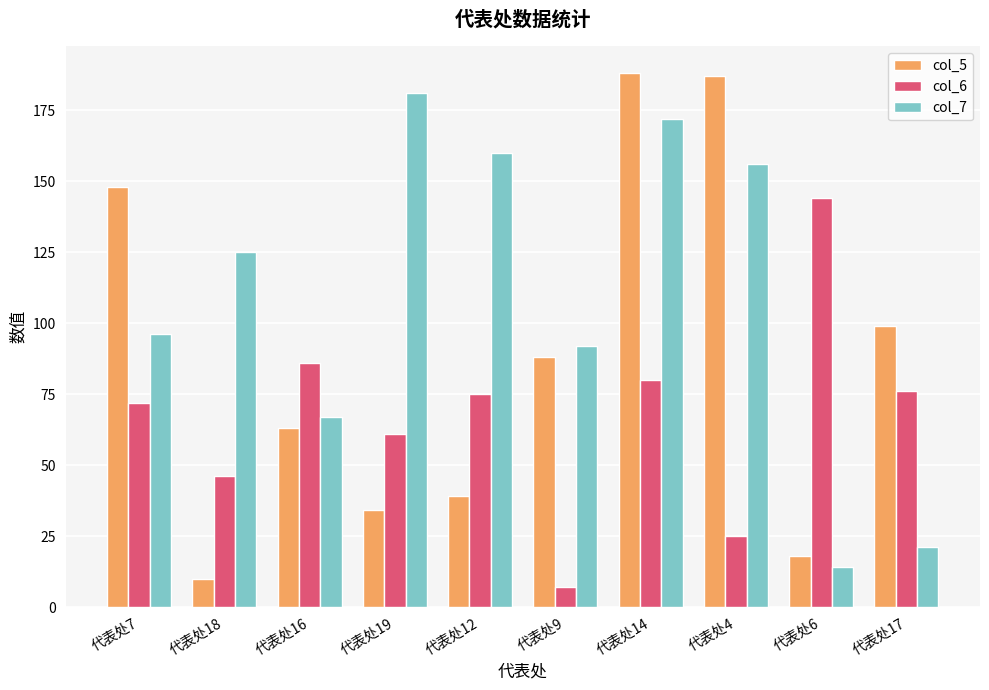

What is the difference between the highest and lowest values at 代表处12?

121